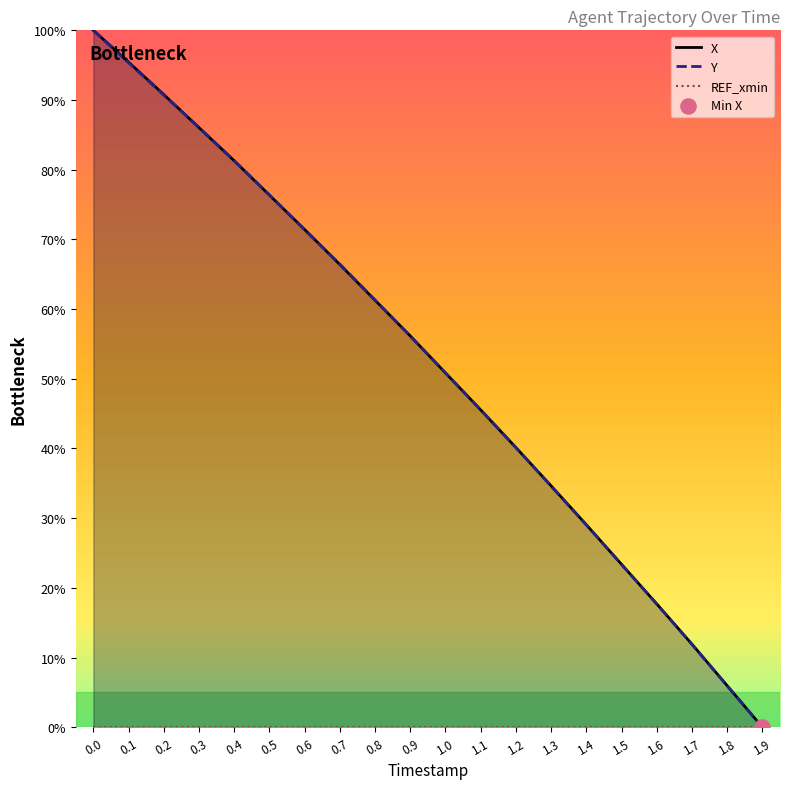

Which series reaches the minimum Y coordinate?

X